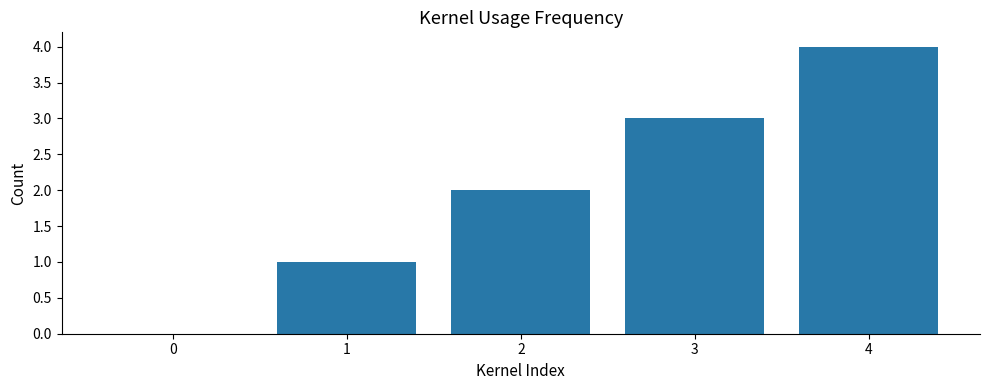

What is the change in value from 2 to 4?

+2